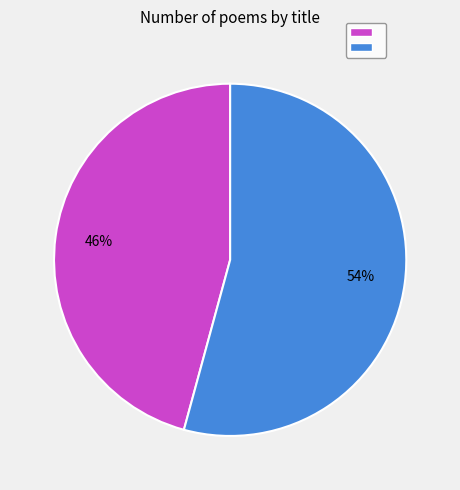

To the nearest percent, what is the average slice percentage?

50%